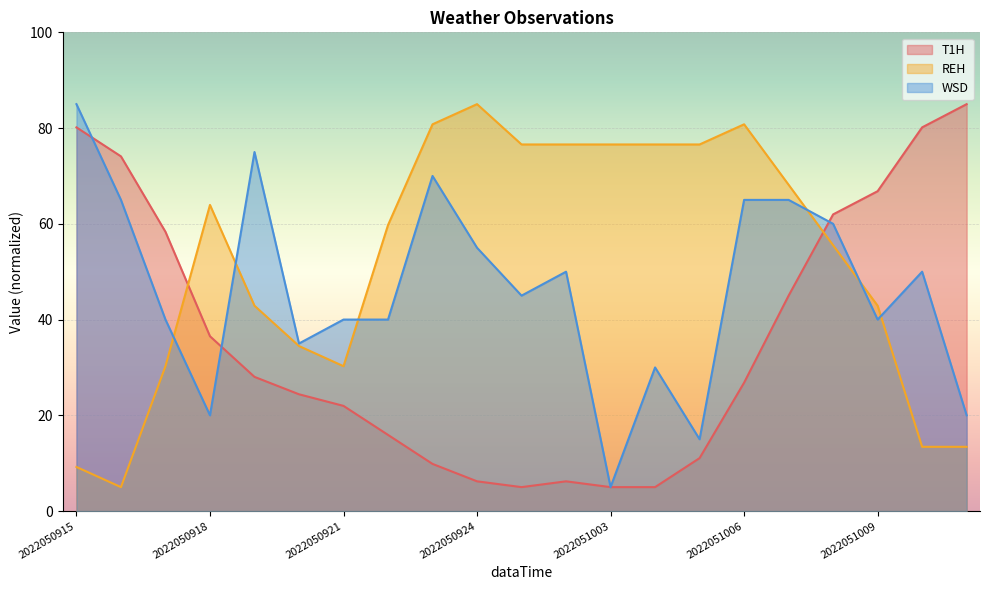

Between 2022050916 and 2022051005, which series saw the biggest shift?

REH